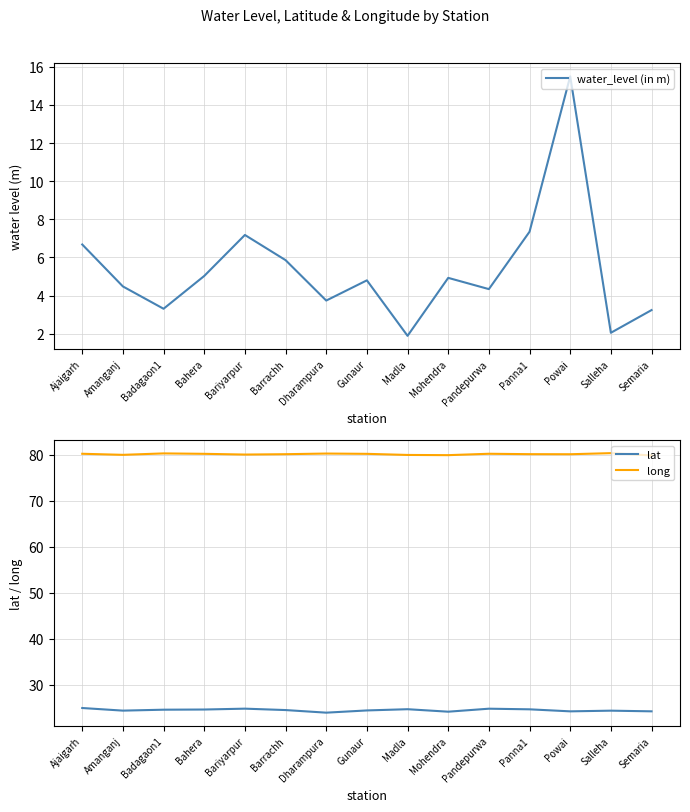

The value of lat at Powai is 32.3. True or false?

False